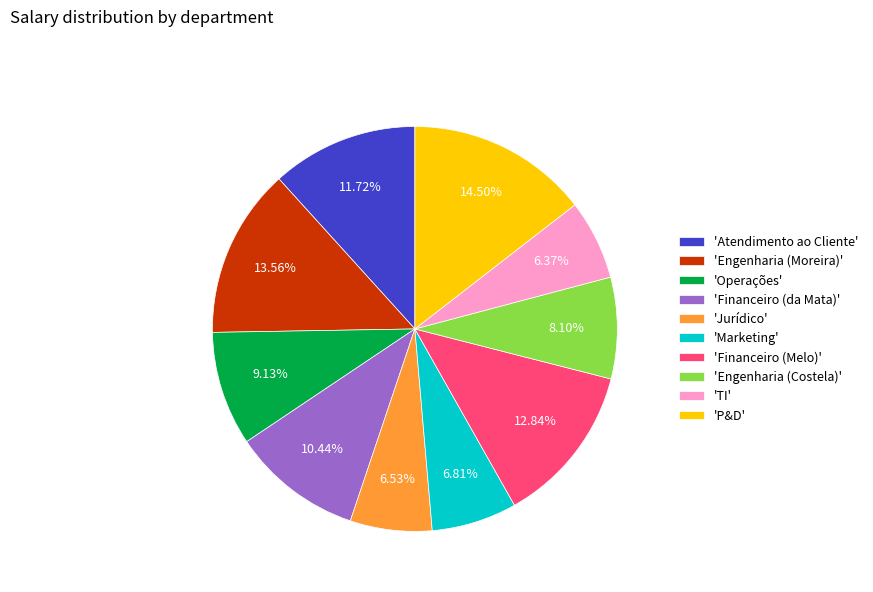

Count the number of slices in the pie.

10